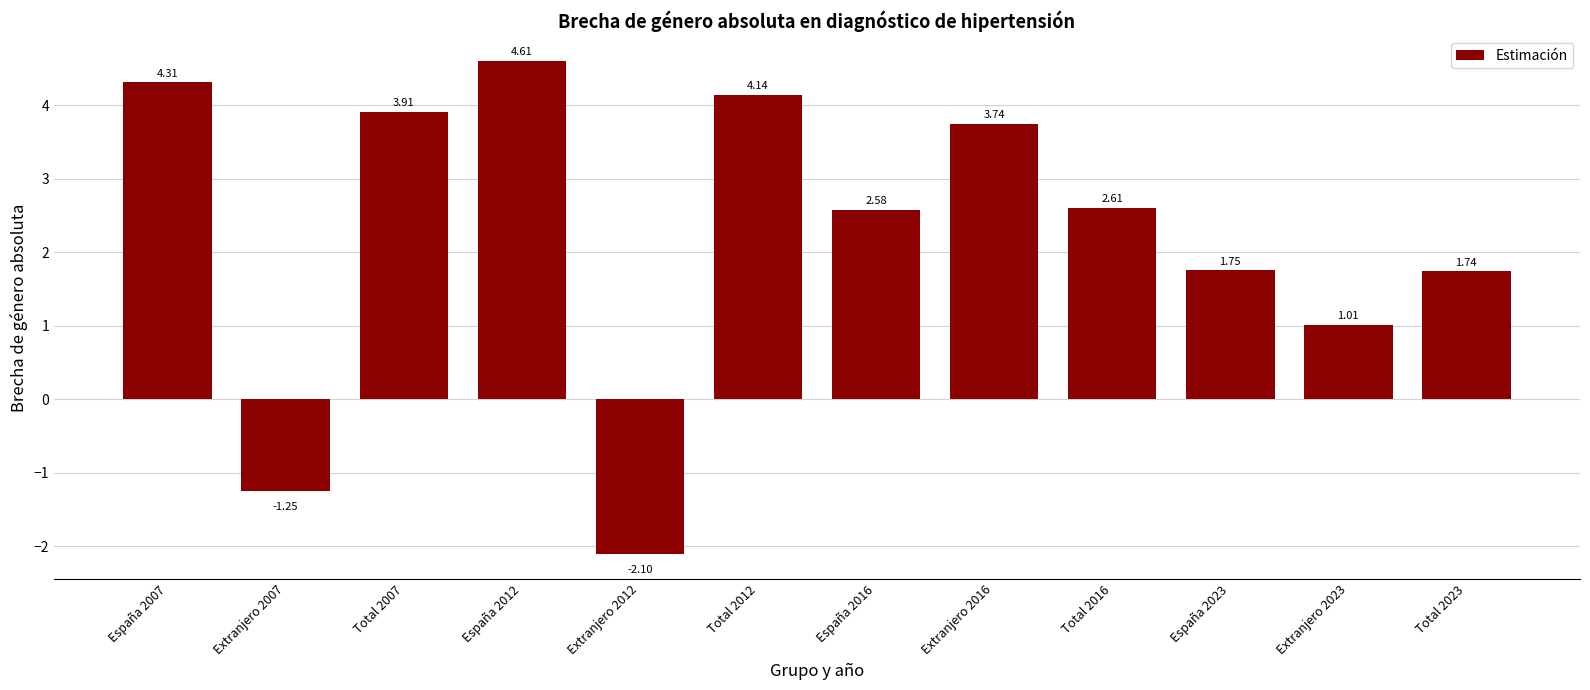

What is the sum of the values at España 2016 and Total 2007?

6.5